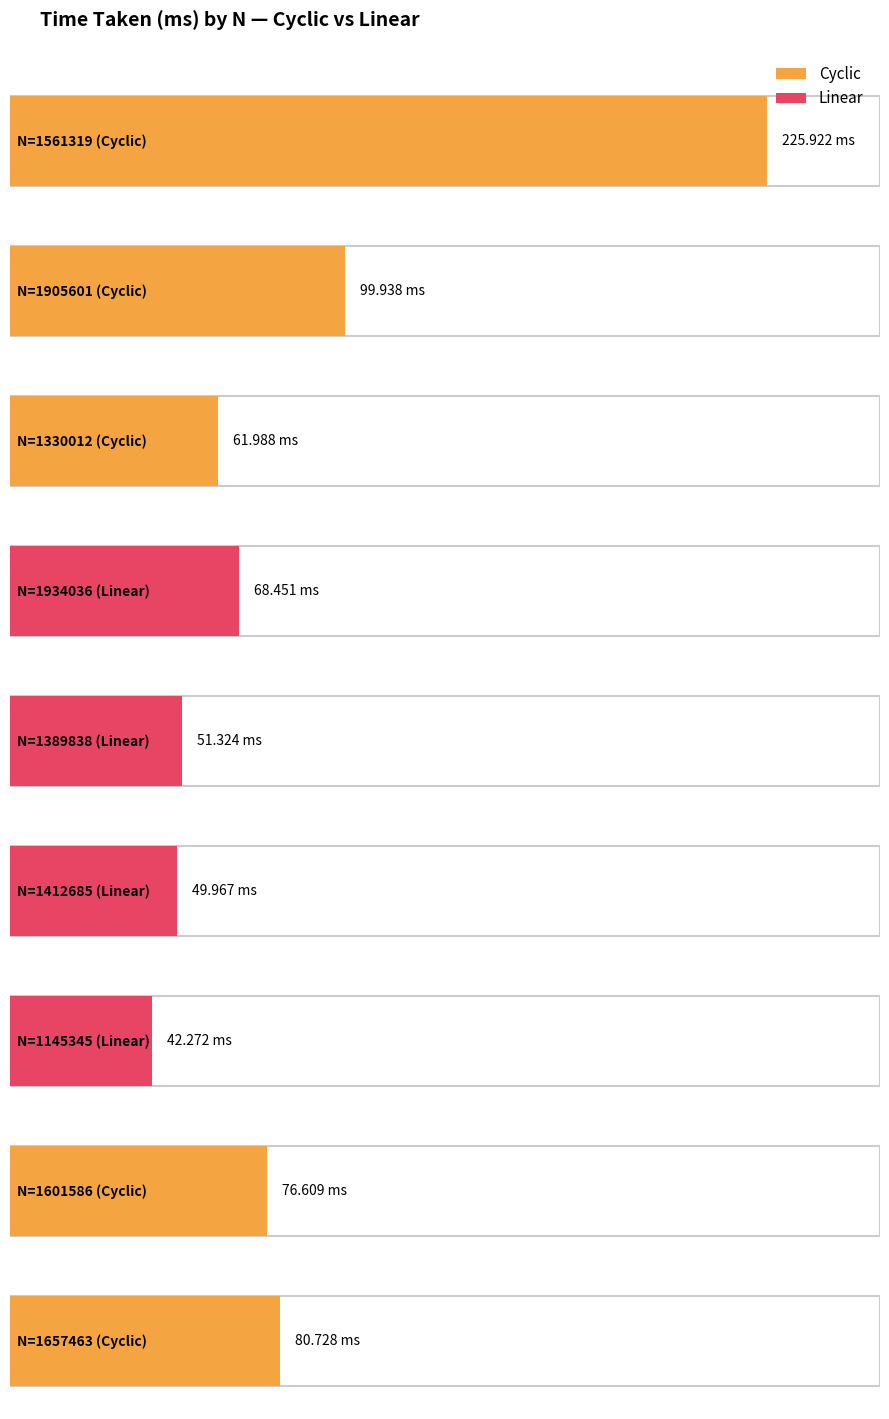

The value of Time Taken (ms) at 1934036 is 113.8. True or false?

False